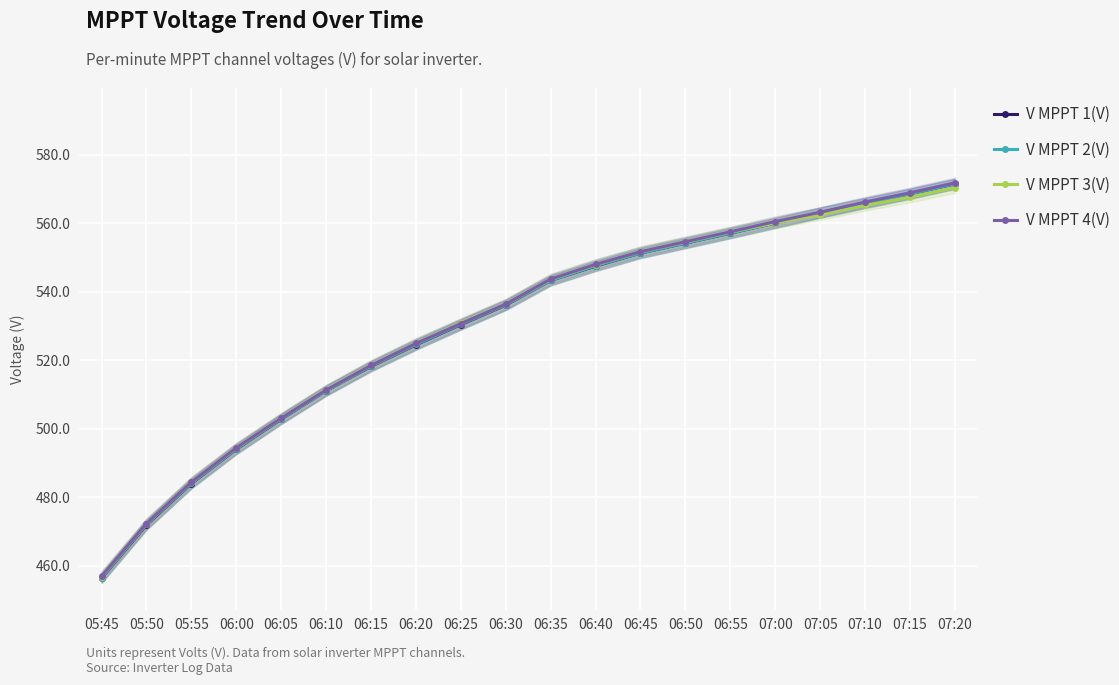

Rank the series by their maximum value, from lowest to highest.

V MPPT 3(V), V MPPT 1(V), V MPPT 2(V), V MPPT 4(V)